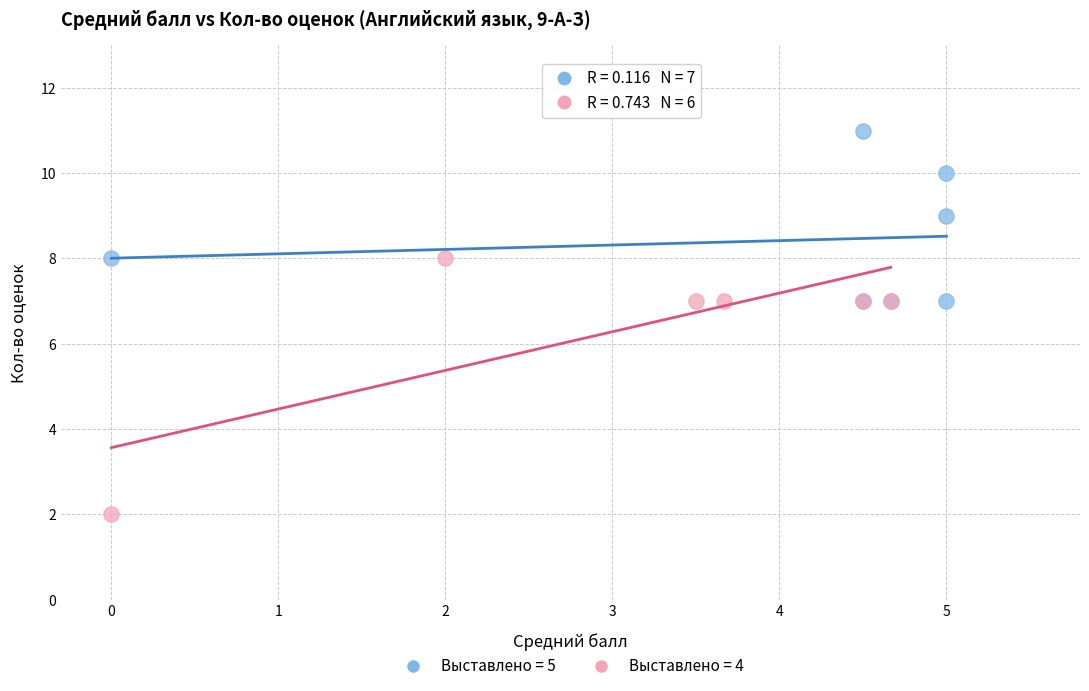

Which series reaches the maximum Y coordinate?

Выставлено = 5